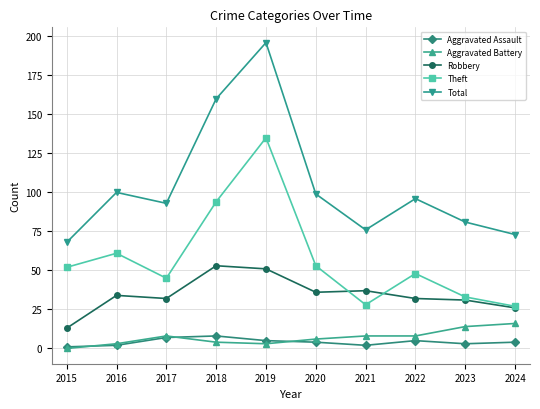

In Aggravated Assault, how many points are lower than both neighbors (excluding endpoints)?

2